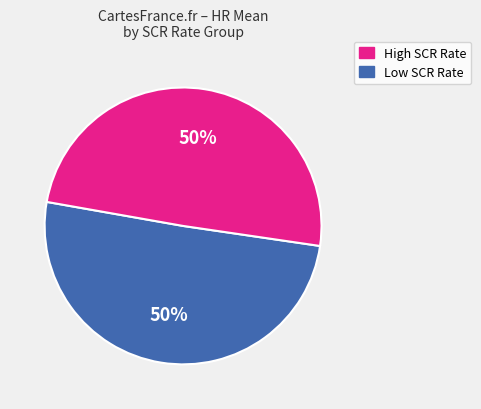

To the nearest percent, what is the combined percentage of High SCR Rate and Low SCR Rate?

100%